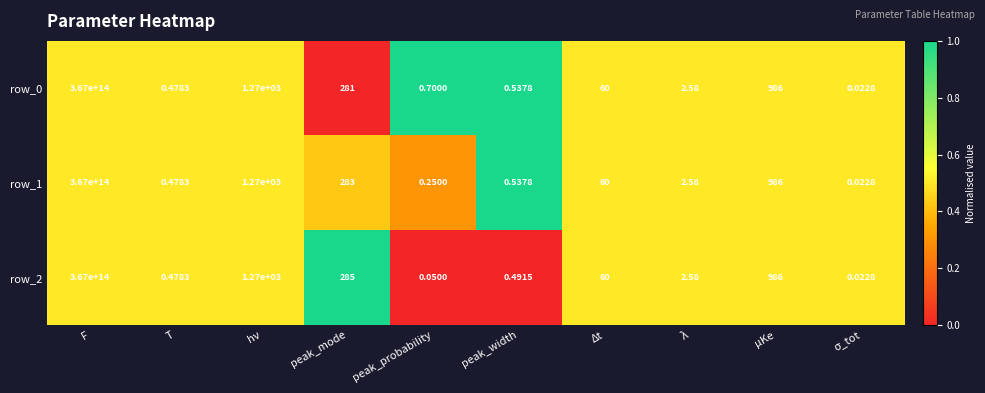

At which category is the sum across all series the highest?

F